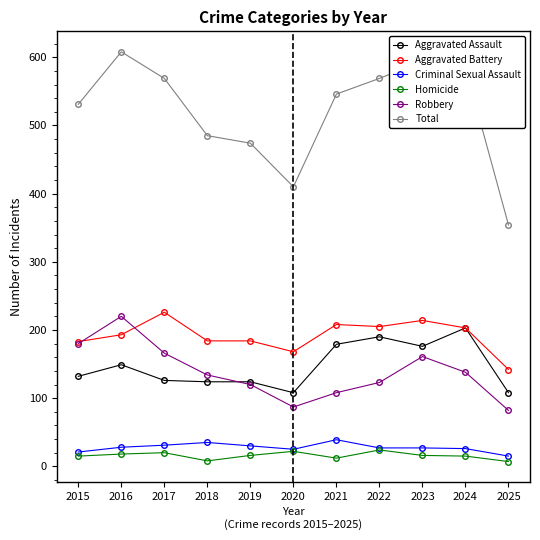

Which series has the largest total across all categories?

Total